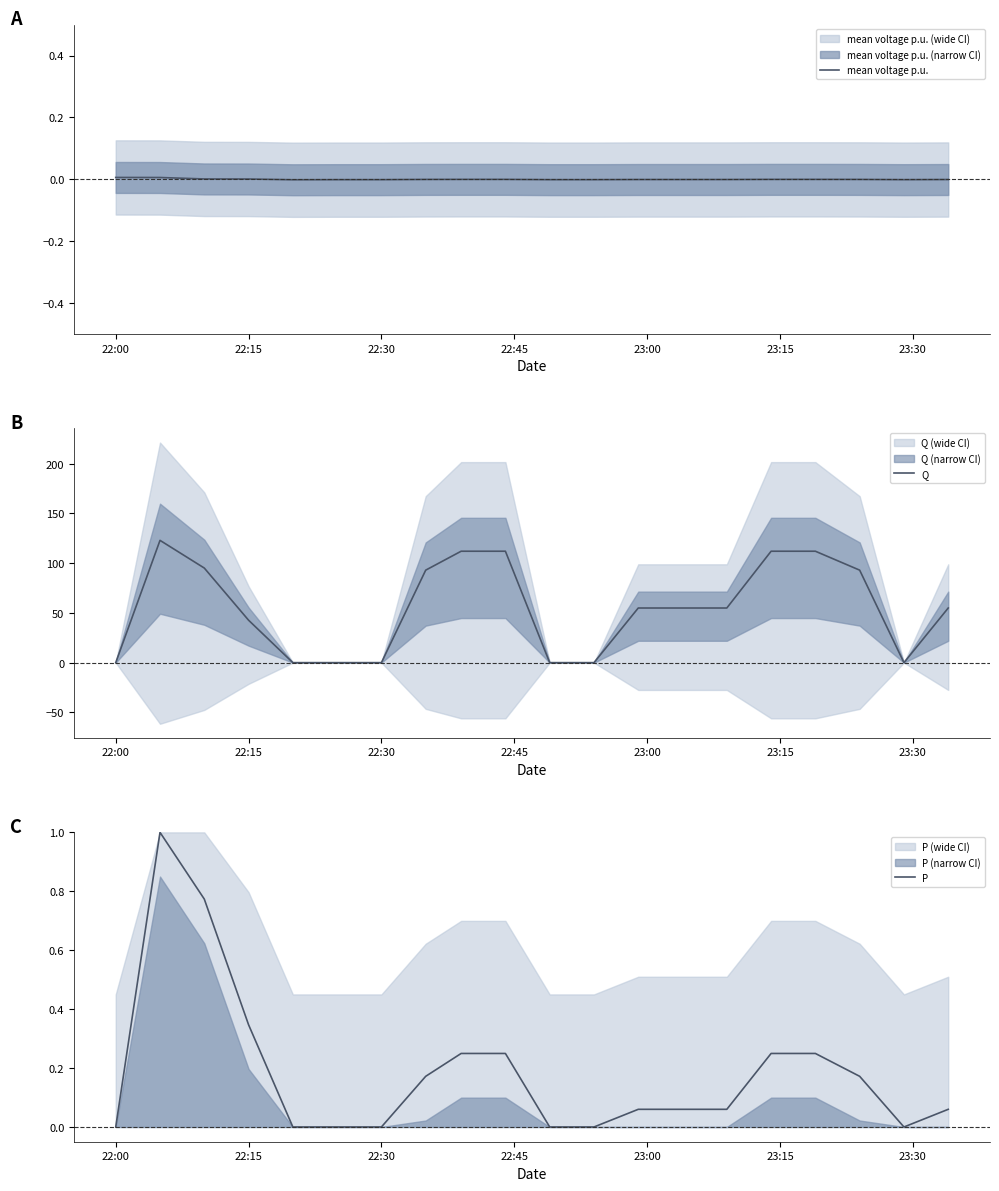

What is the maximum value for P?

1.0